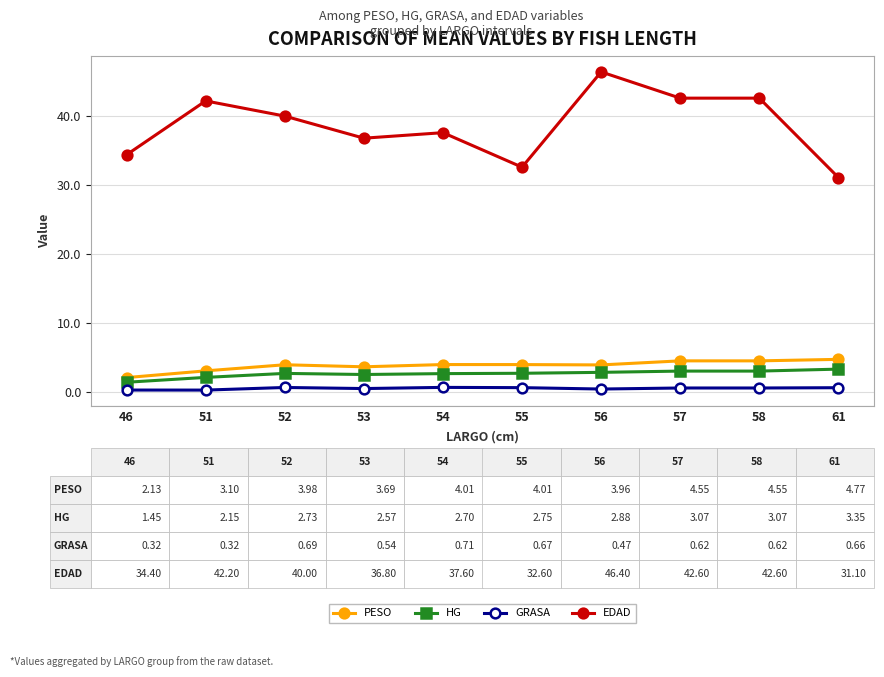

What are all the series names shown in the legend?

PESO, HG, GRASA, EDAD